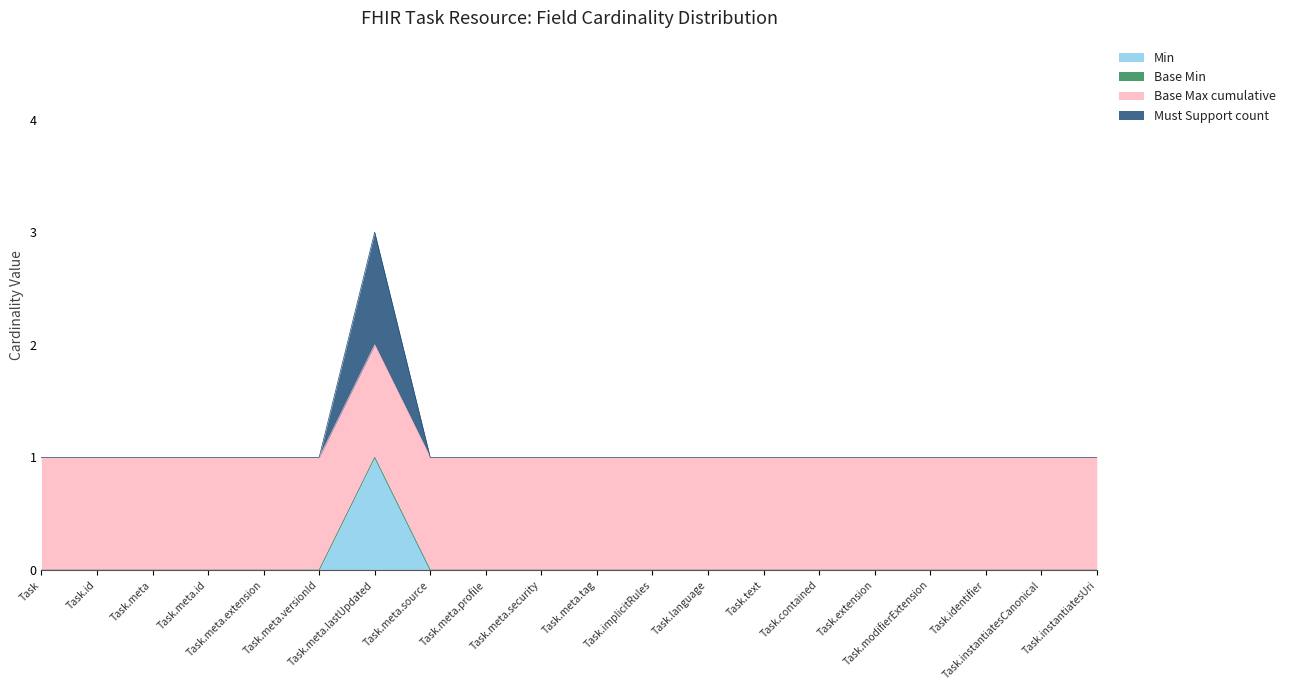

Which has a higher value, Task.implicitRules or Task.id?

Task.implicitRules